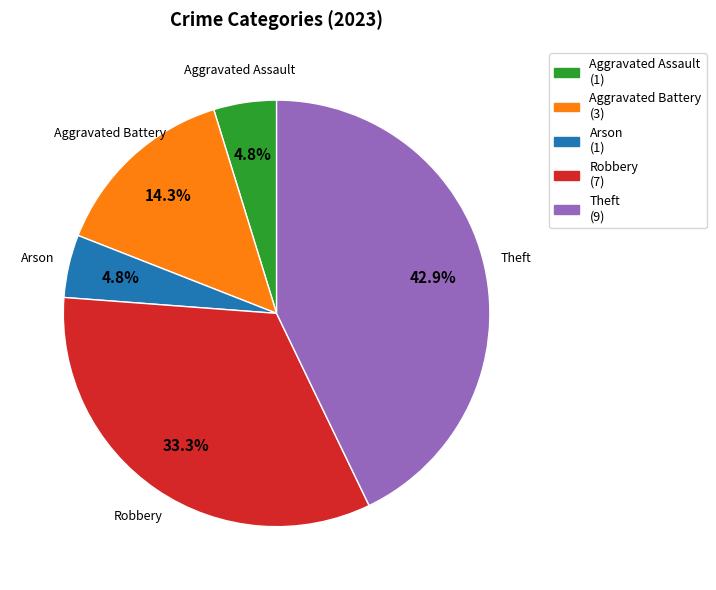

What is the ratio of the value at Arson (1) to the value at Aggravated Battery (3)?

0.3